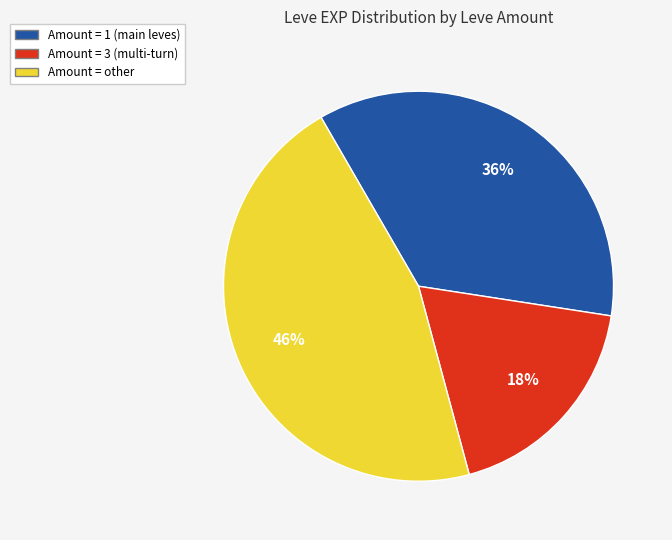

Does any single category account for the majority?

No